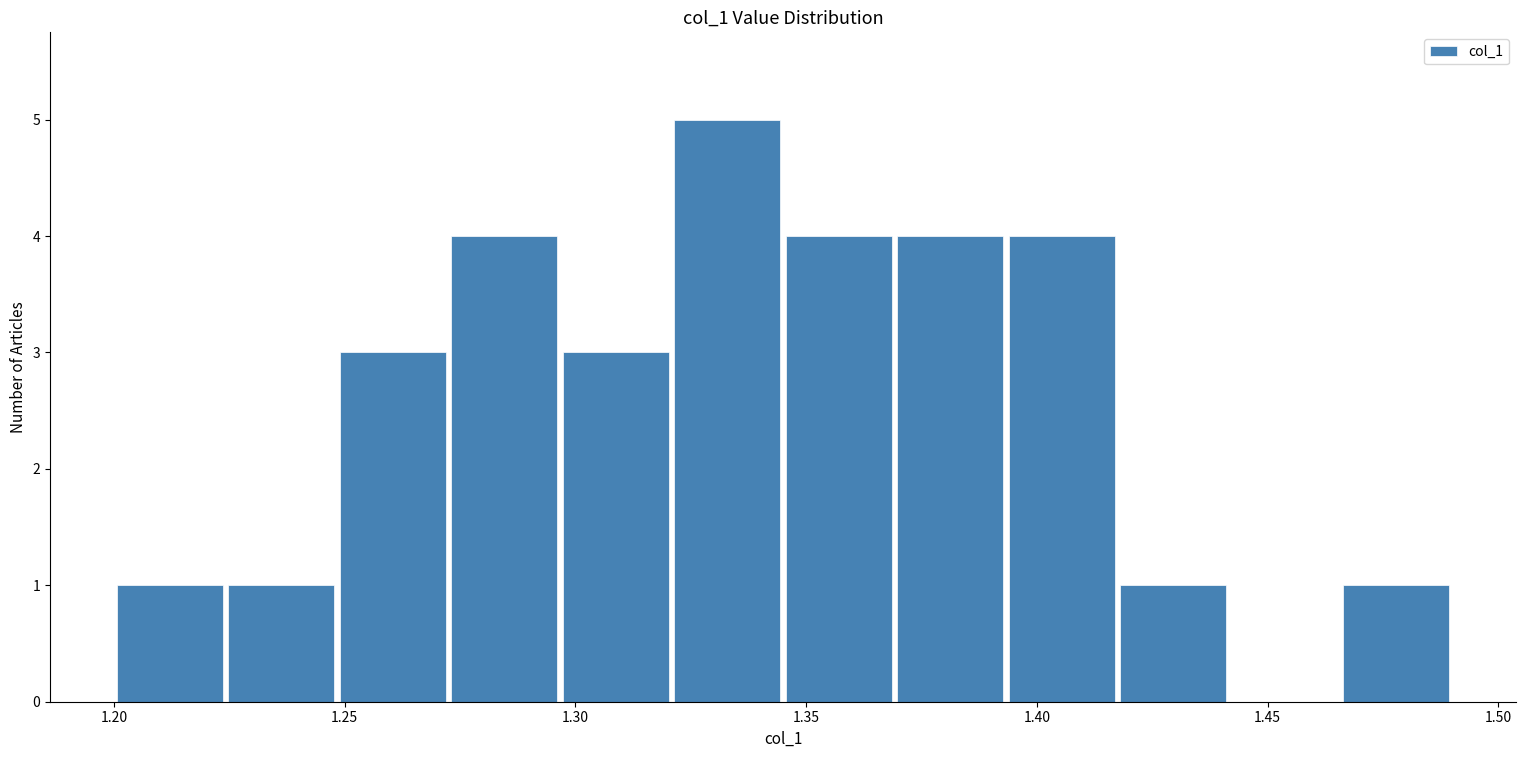

Reading left to right, list every bar in this chart as the range it spans on the x-axis followed by its height. Neither the bar edges nor the heights are printed on the chart, so give them approximately, as read against the axes.

1.200 to 1.225: 1
1.225 to 1.250: 1
1.250 to 1.275: 3
1.275 to 1.295: 4
1.295 to 1.320: 3
1.320 to 1.345: 5
1.345 to 1.370: 4
1.370 to 1.395: 4
1.395 to 1.420: 4
1.420 to 1.440: 1
1.440 to 1.465: 0
1.465 to 1.490: 1